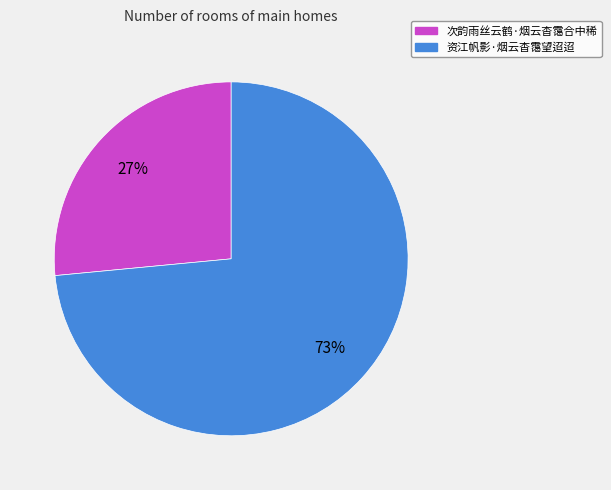

To the nearest percent, what portion does 资江帆影·烟云杳霭望迢迢 represent?

73%